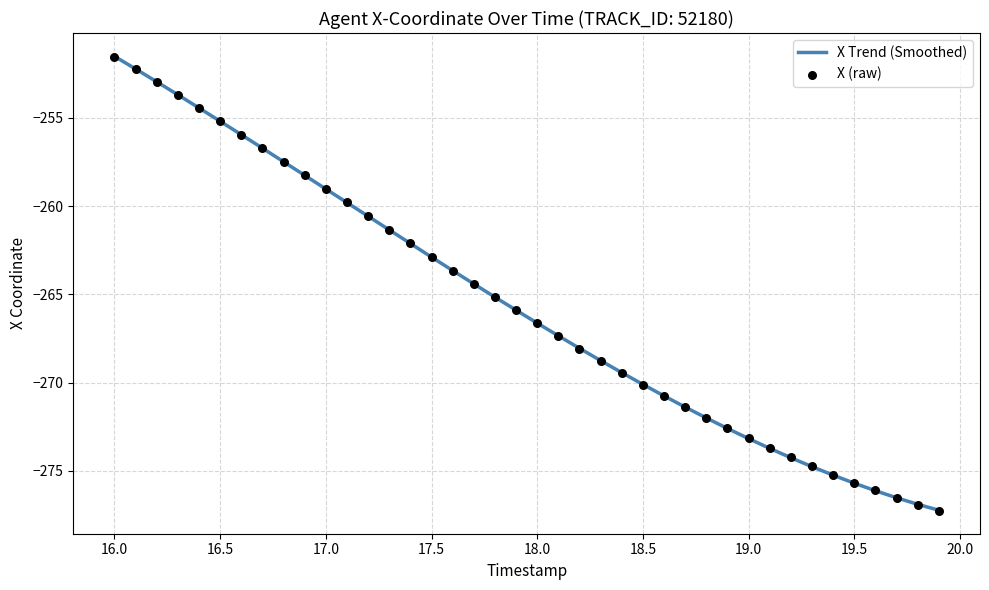

What is the highest value of the X Trend (Smoothed) series?

-251.5